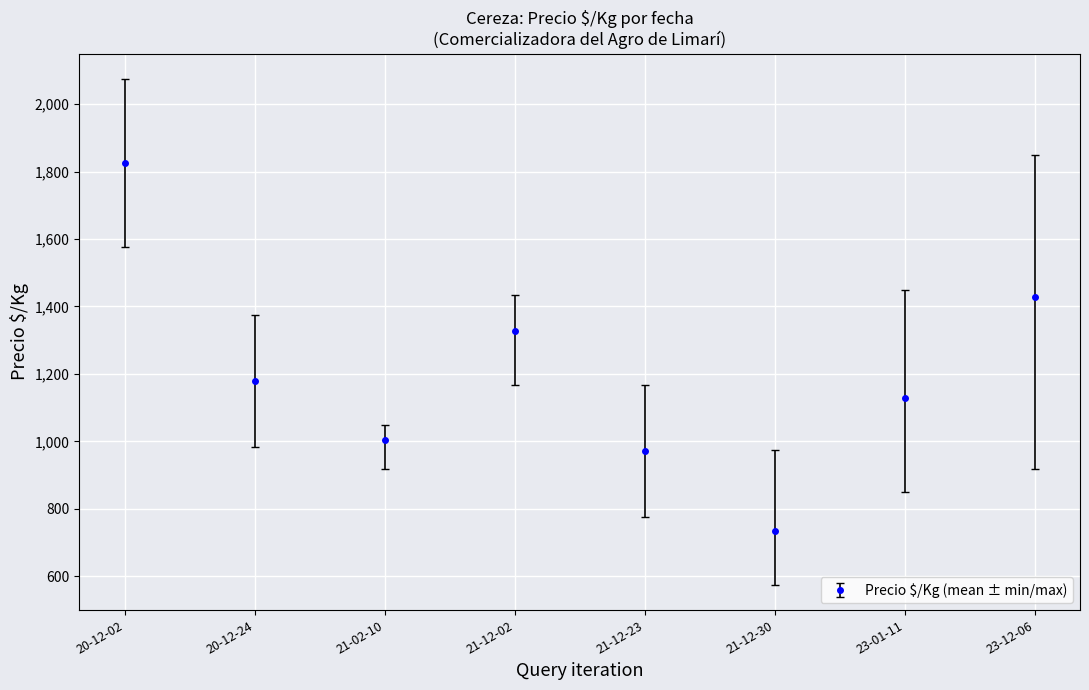

Does the chart display data point markers on the line(s)?

Yes